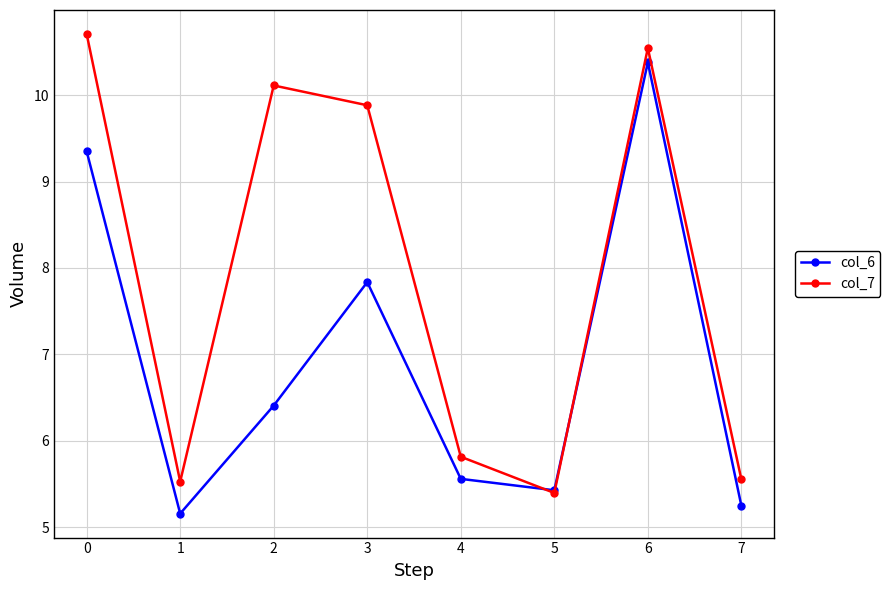

Between 2 and 3, which series saw the biggest shift?

col_6